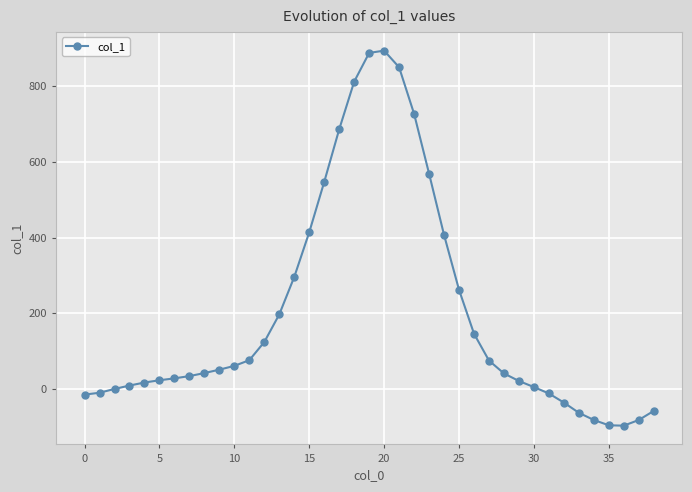

How many series are shown in this chart?

1